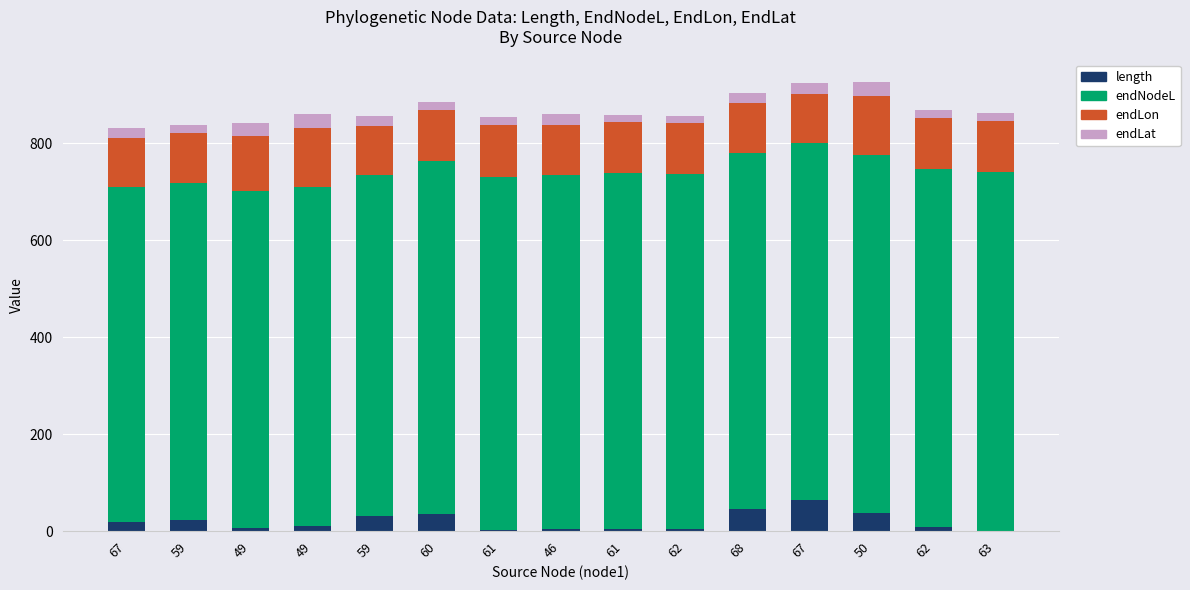

What is the difference between the second highest and second lowest values in the length series?

44.0